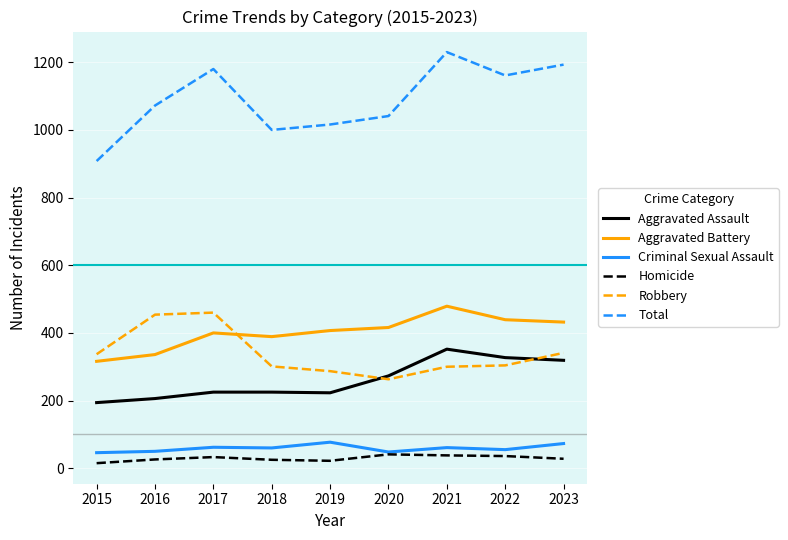

Which series has the largest range (max minus min)?

Total